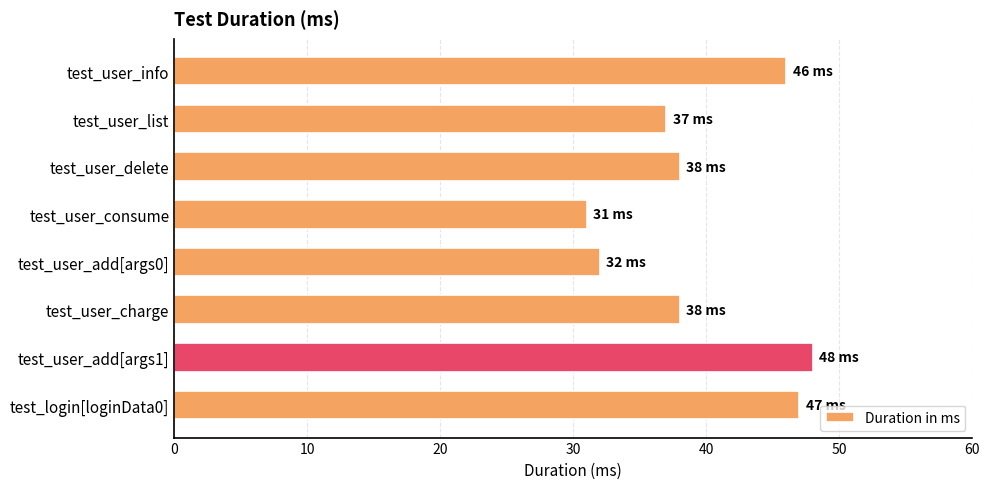

Read the value at test_user_list.

37